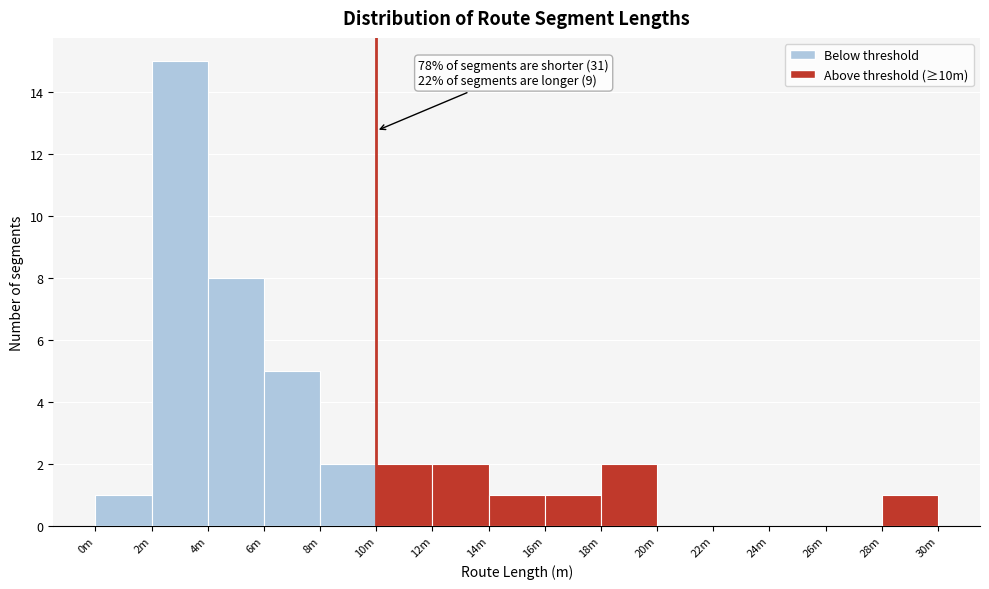

Reading right to left, transcribe all the data shown in this chart.

28m=1	26m=0	24m=0	22m=0	20m=0	18m=2	16m=1	14m=1	12m=2	10m=2	8m=2	6m=5	4m=8	2m=15	0m=1